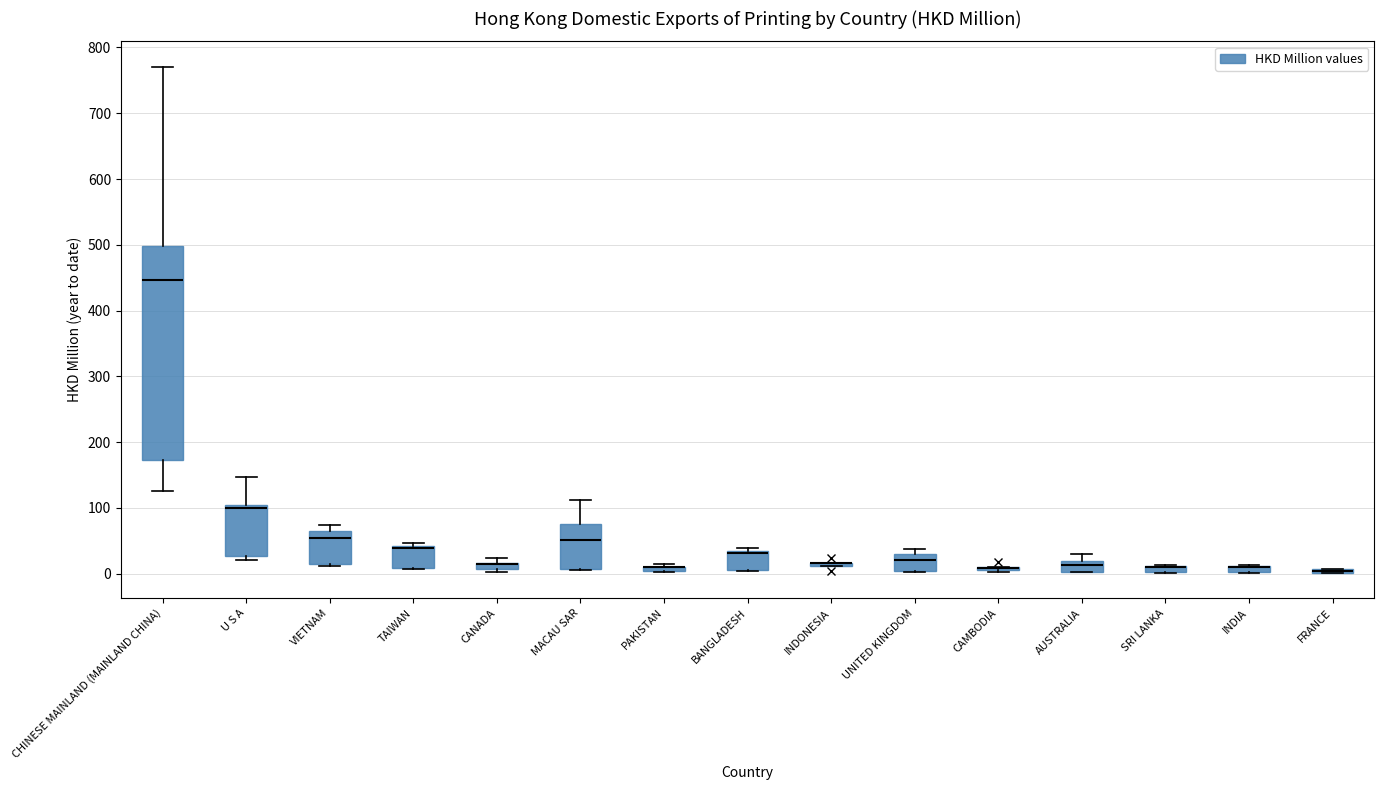

Comparing the boxes themselves (not the whiskers), which one is the tallest?

CHINESE MAINLAND (MAINLAND CHINA)